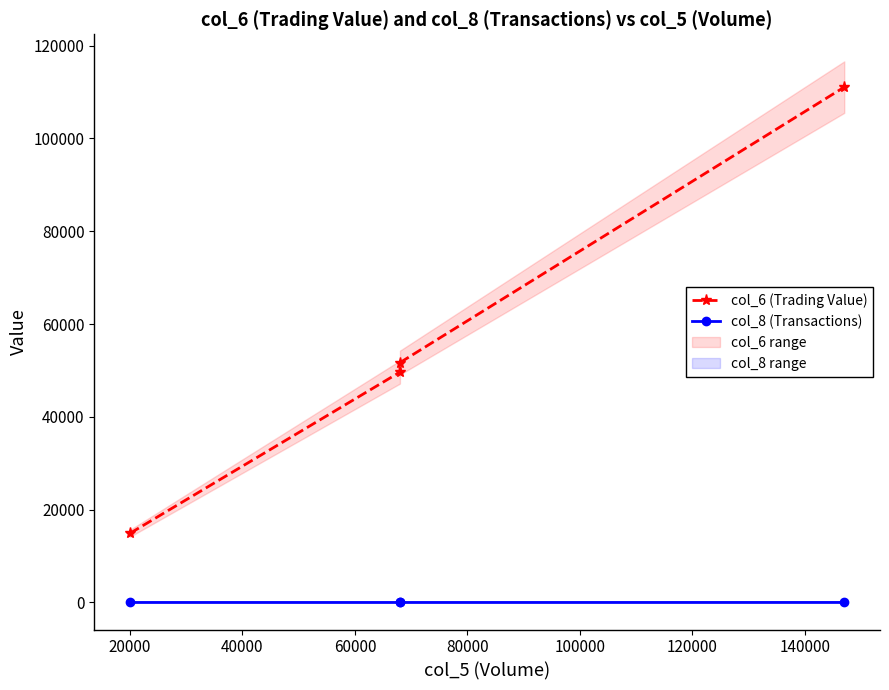

Is this an area chart (filled region under the line)?

No